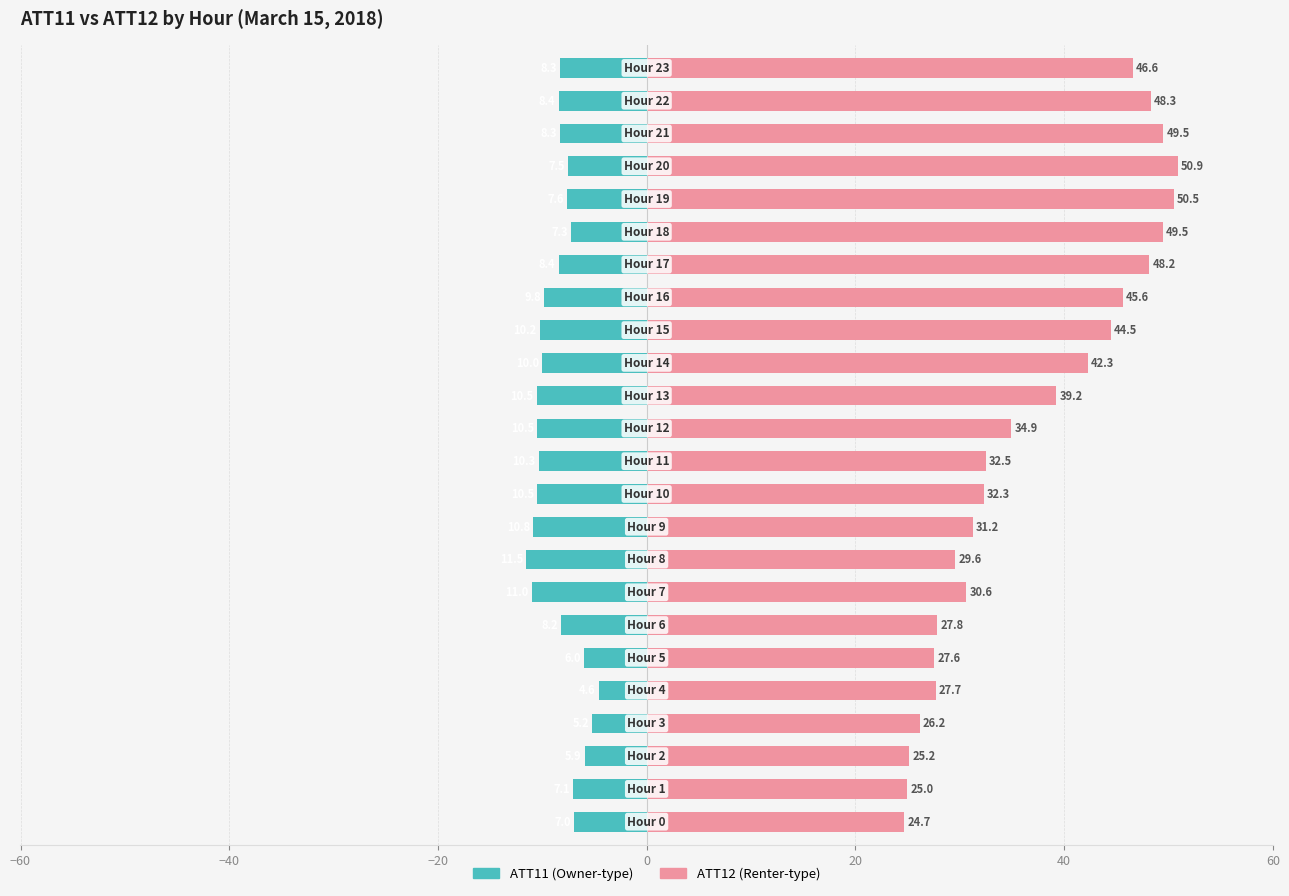

Are the bars horizontal?

Yes